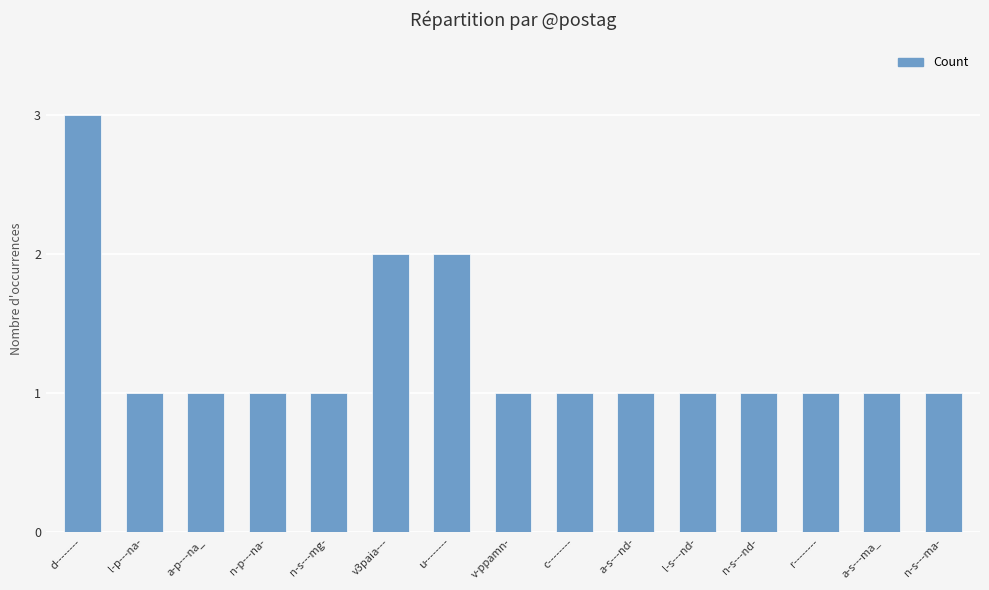

What is the greatest value displayed?

3